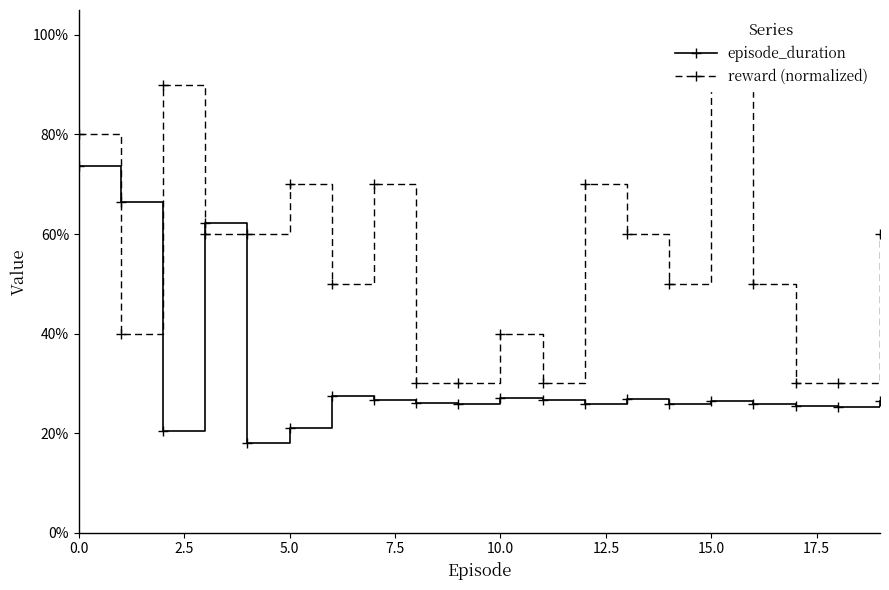

Which has a higher value, 7.5 or 18?

7.5